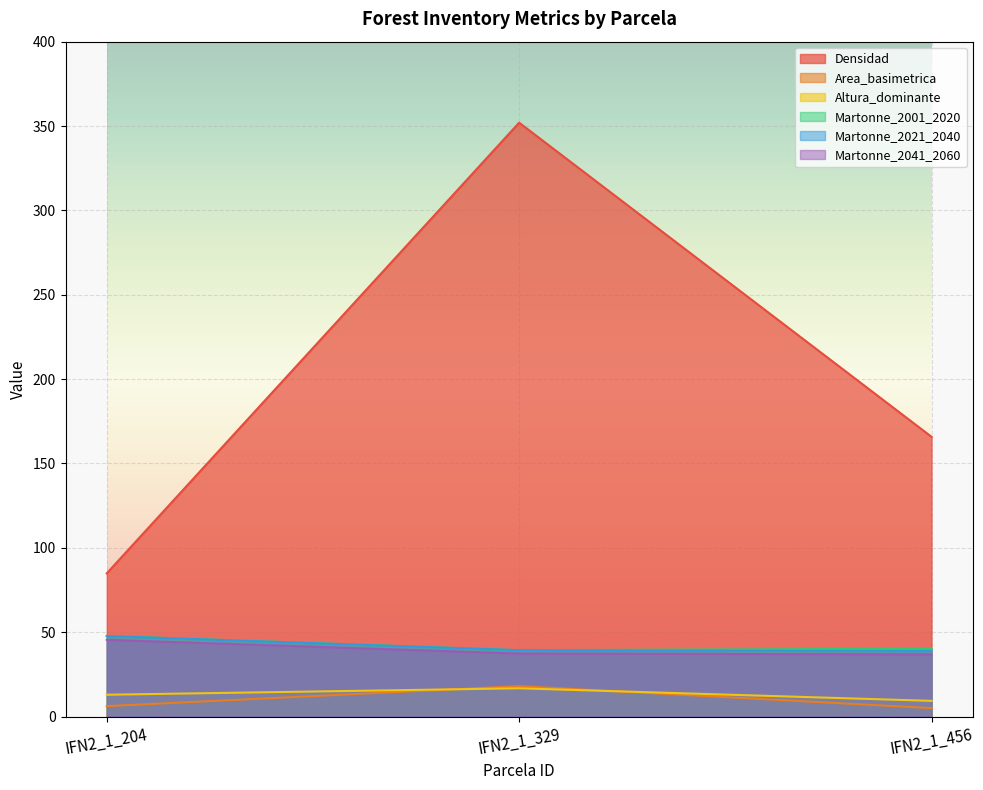

What is the approximate value of Martonne_2041_2060 at IFN2_1_204?

45.5